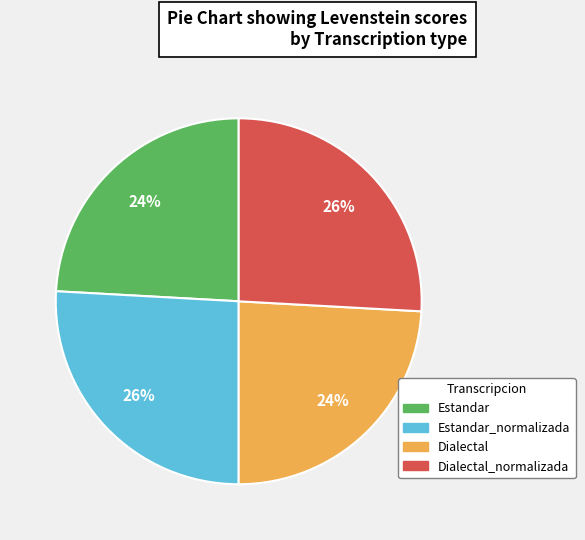

To the nearest percent, what is the difference between the largest and smallest slice percentages?

2%